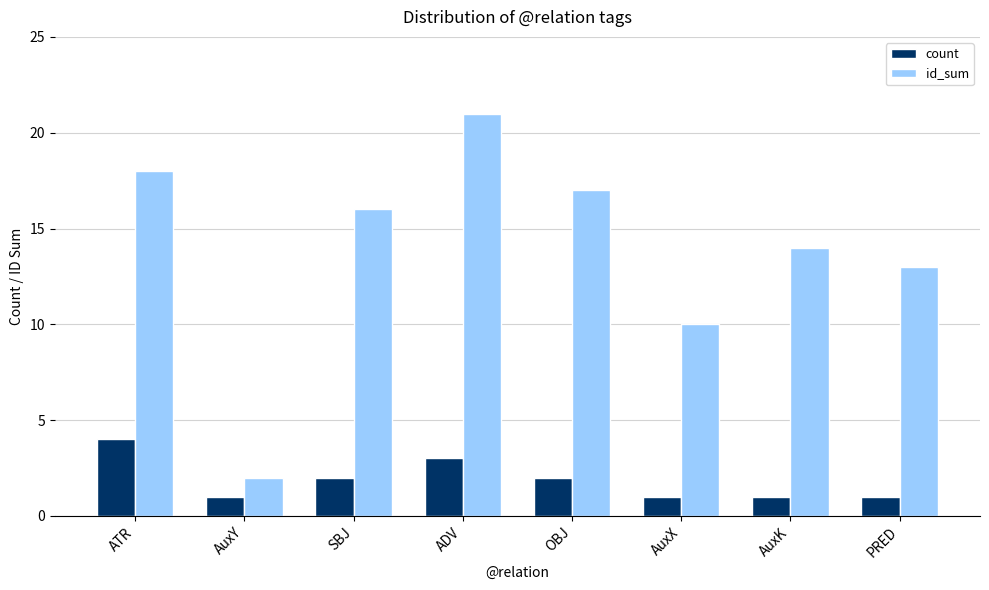

Which series has the largest total across all categories?

id_sum